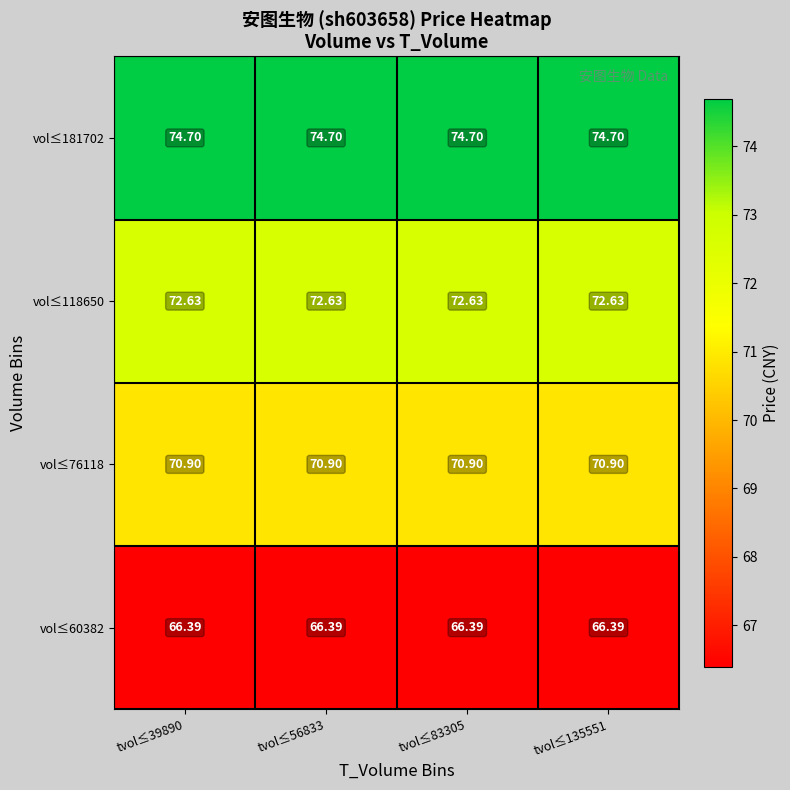

Is the value of vol≤118650 at tvol≤56833 greater than the value of vol≤76118 at tvol≤56833?

Yes